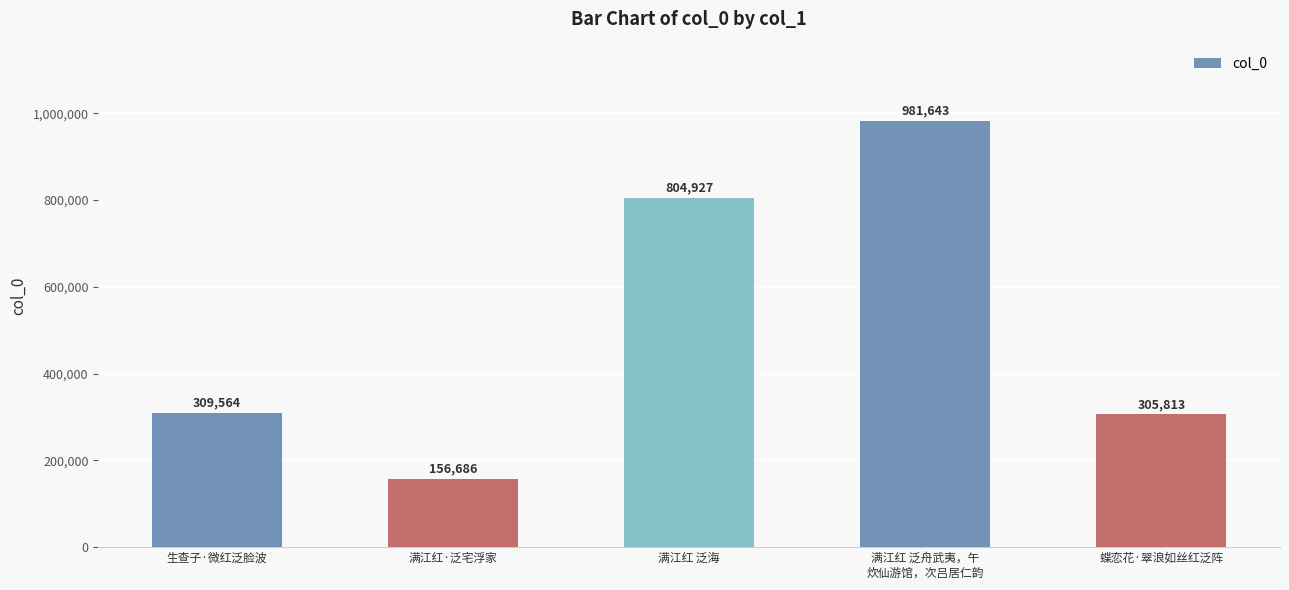

What is the ratio of the value at 满江红·泛宅浮家 to the value at 满江红 泛海?

0.2